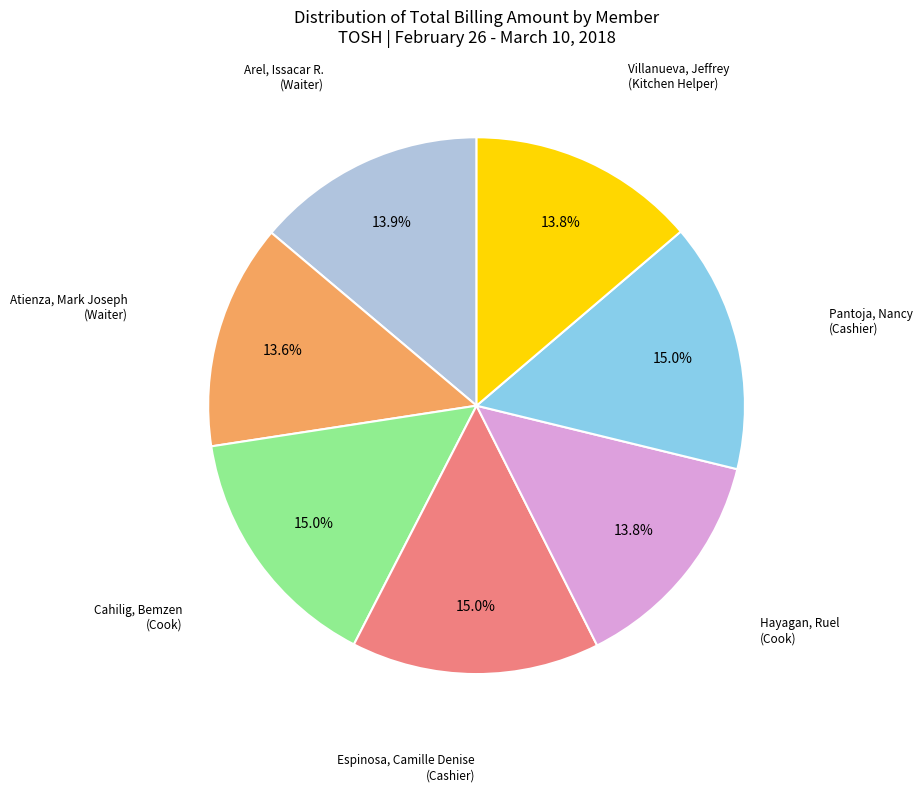

How many slices are in this pie chart?

7